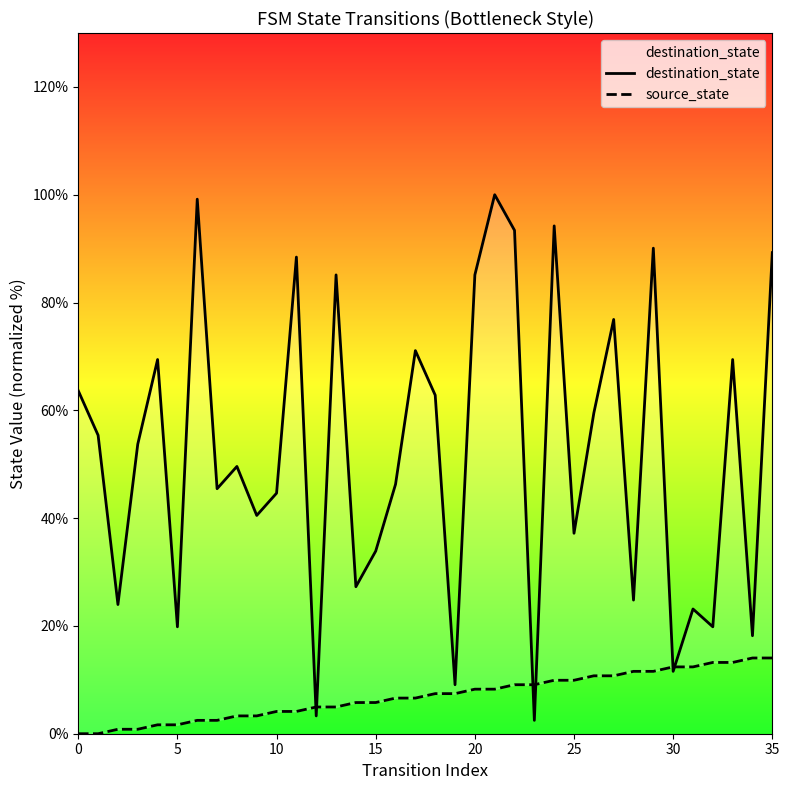

What is the sum of the source_state values at 10 and 35?

18.2